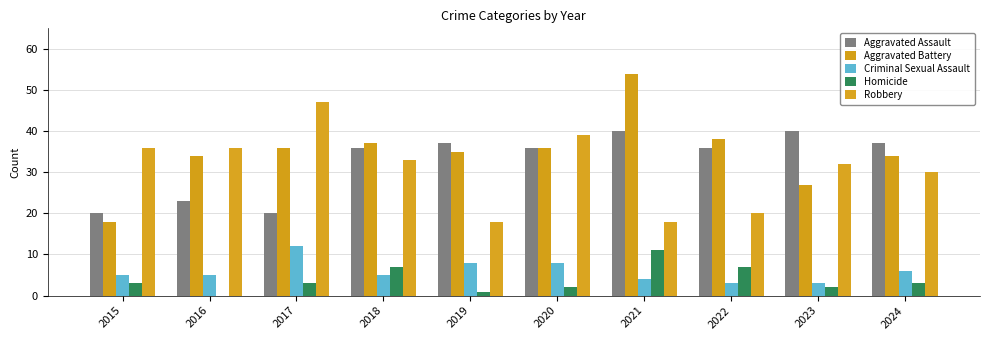

Reading left to right, list all the values displayed in this chart.

Aggravated Assault: 2015=20	2016=23	2017=20	2018=36	2019=37	2020=36	2021=40	2022=36	2023=40	2024=37
Aggravated Battery: 2015=18	2016=34	2017=36	2018=37	2019=35	2020=36	2021=54	2022=38	2023=27	2024=34
Criminal Sexual Assault: 2015=5	2016=5	2017=12	2018=5	2019=8	2020=8	2021=4	2022=3	2023=3	2024=6
Homicide: 2015=3	2016=0	2017=3	2018=7	2019=1	2020=2	2021=11	2022=7	2023=2	2024=3
Robbery: 2015=36	2016=36	2017=47	2018=33	2019=18	2020=39	2021=18	2022=20	2023=32	2024=30